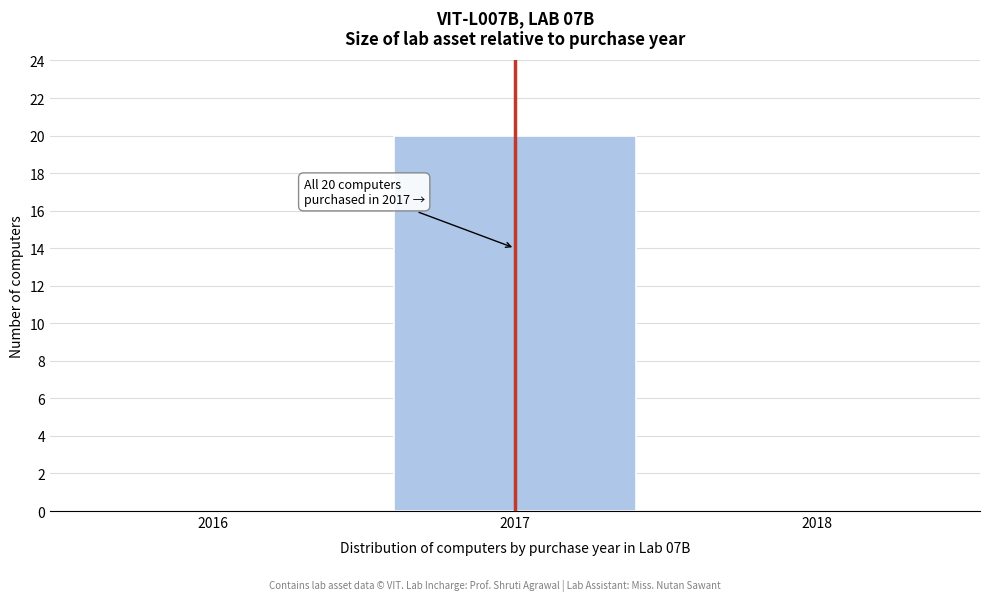

Which range on the x-axis has the tallest bar?

2016.5 to 2017.5